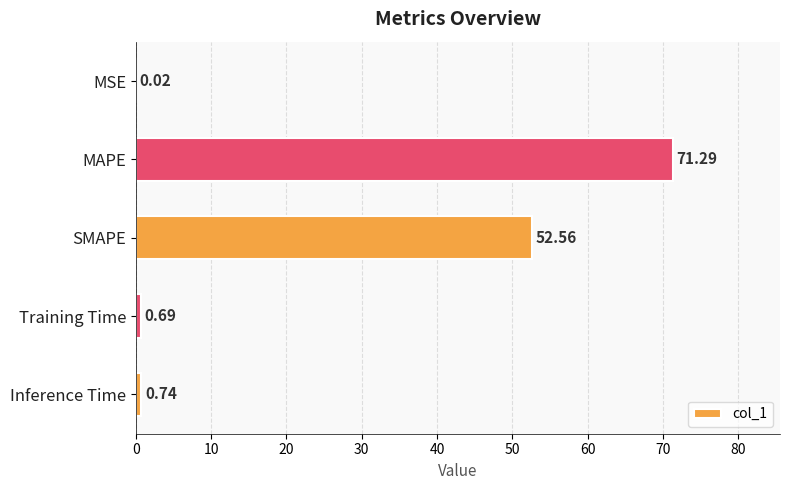

What is the change in value from SMAPE to Inference Time?

-51.8